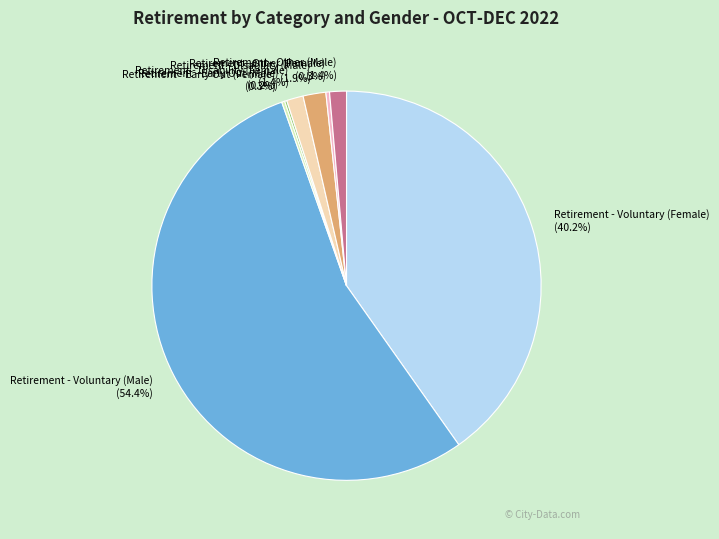

Which category accounts for the majority?

Retirement - Voluntary (Male)